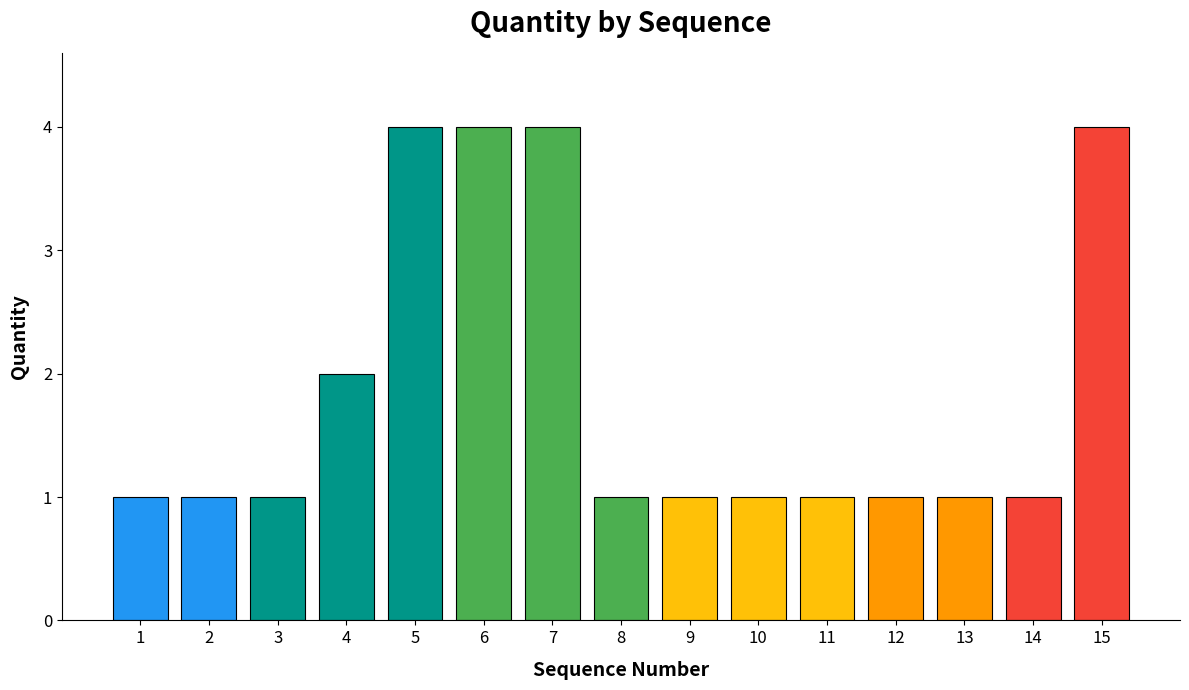

What is the smallest value displayed?

1